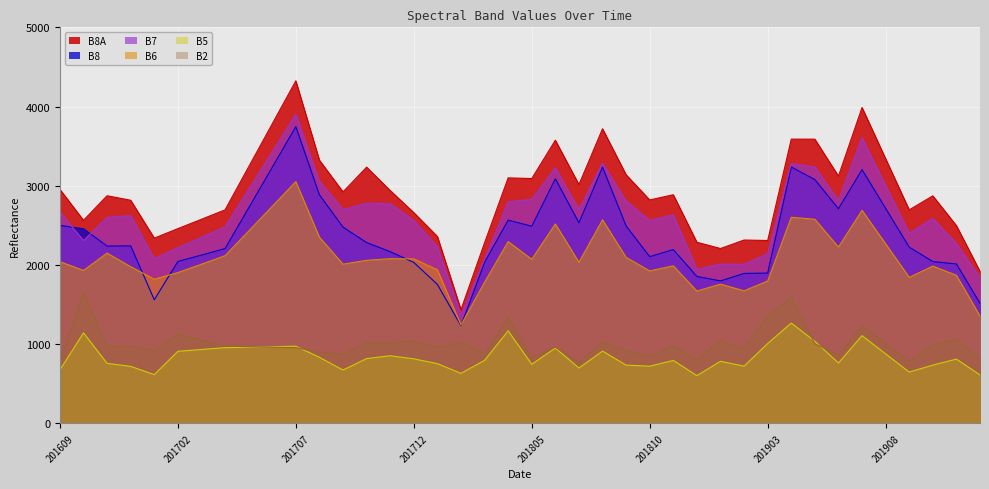

At which category does B5 reach its first local valley?

201701